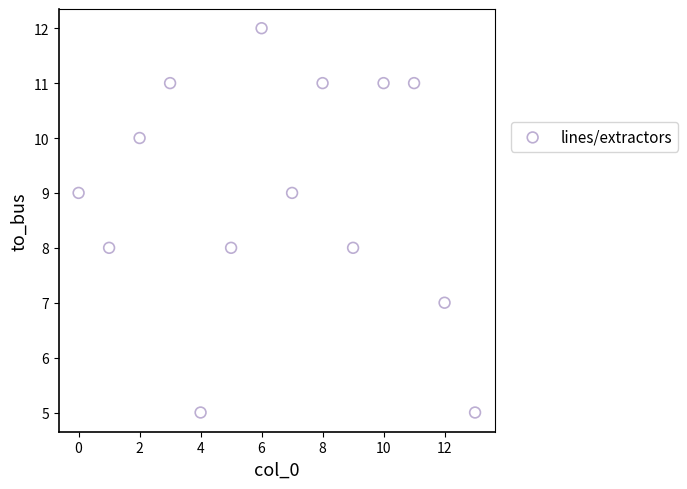

What is the range of Y values (max minus min)?

7